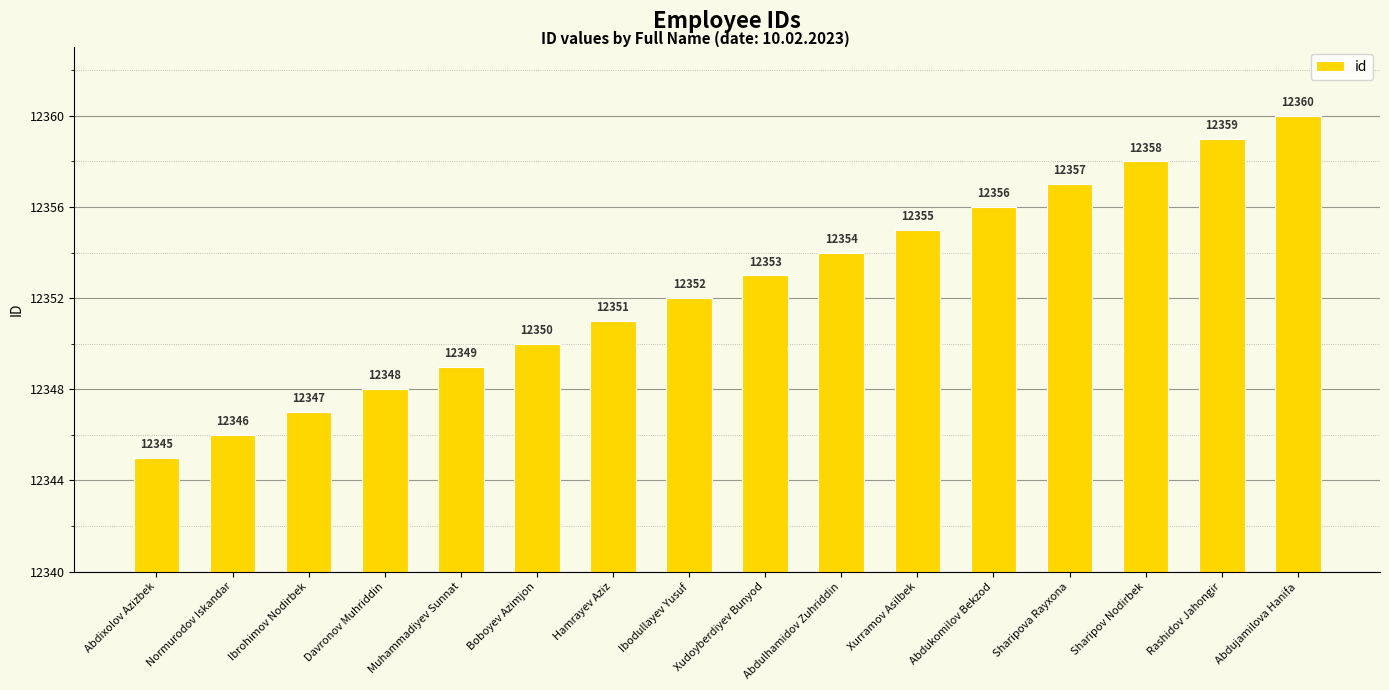

What is the label of the 13th bar from the right?

Davronov Muhriddin